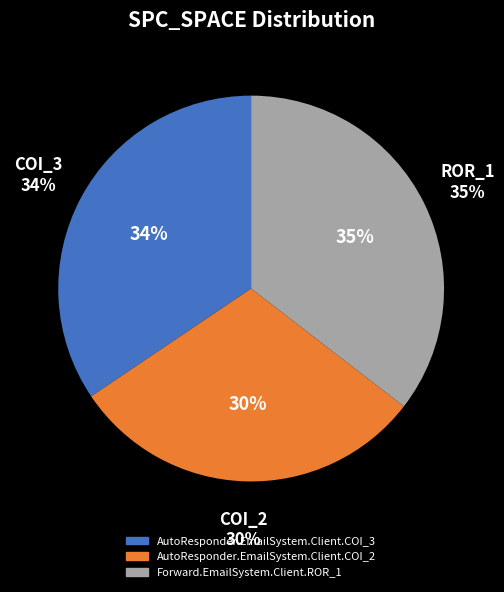

Which category has the biggest portion of the pie?

Forward.EmailSystem.Client.ROR_1